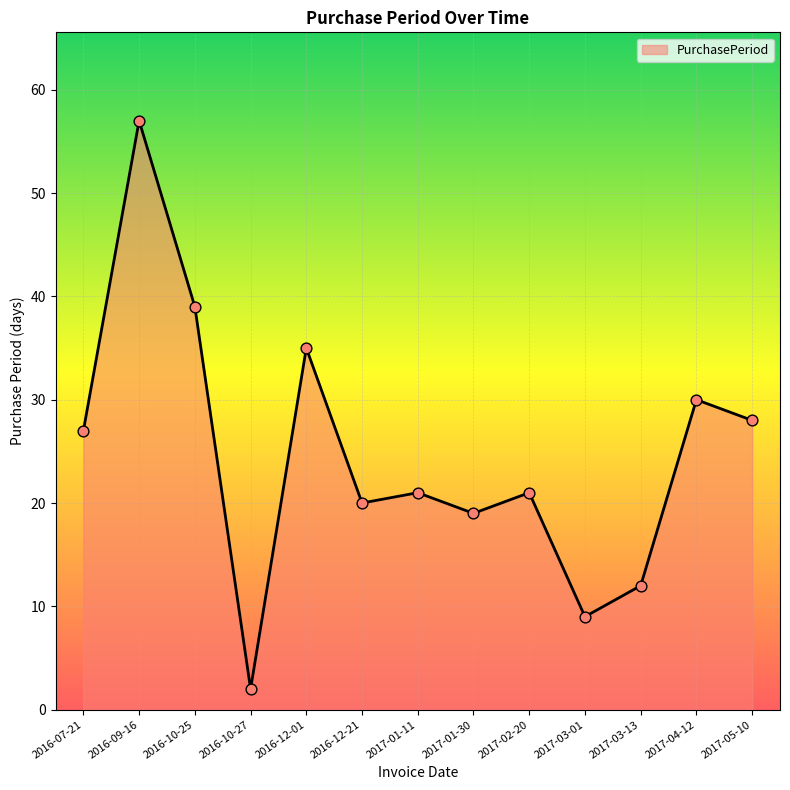

Between 2017-01-11 and 2016-09-16, which is larger?

2016-09-16